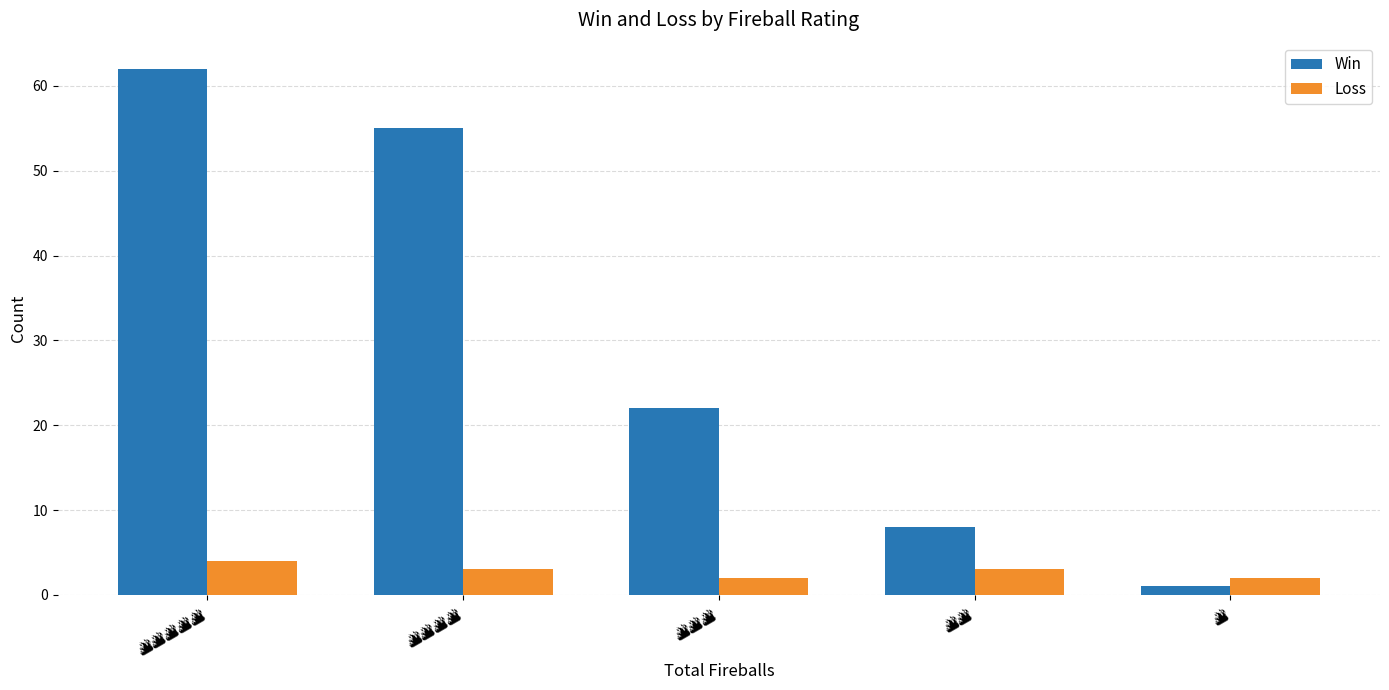

What is the maximum value shown in the chart?

62